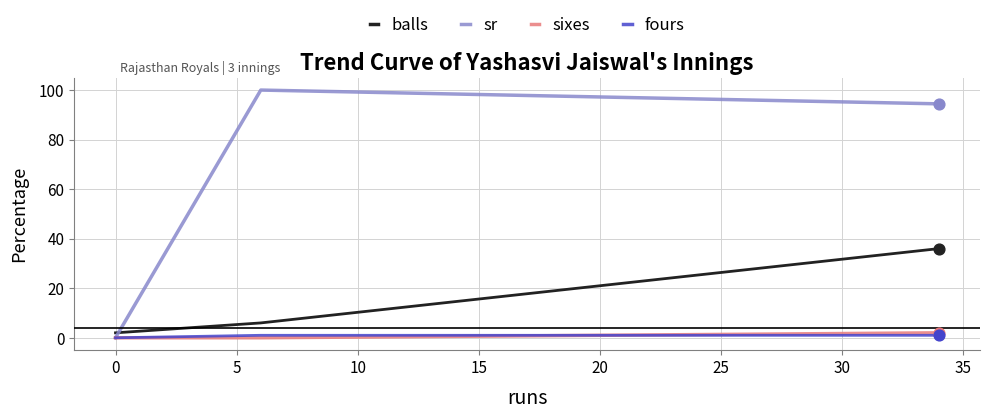

Which series has the largest range (max minus min)?

sr